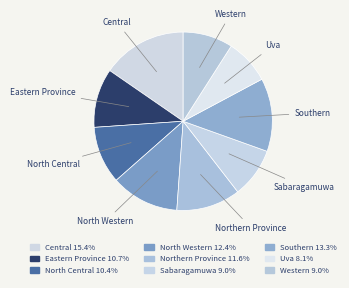

Does any single category account for the majority?

No